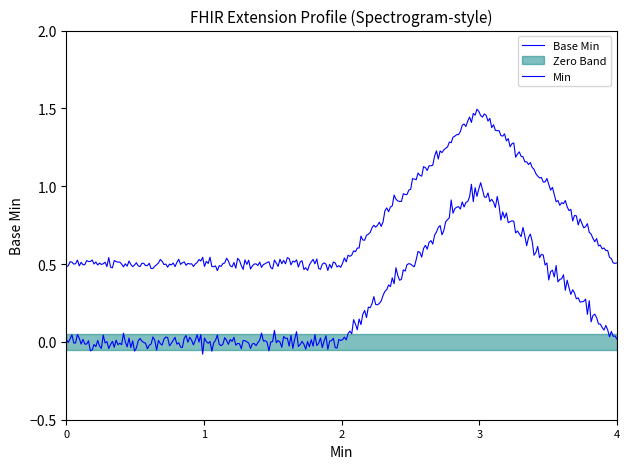

Does the chart display data point markers on the line(s)?

No